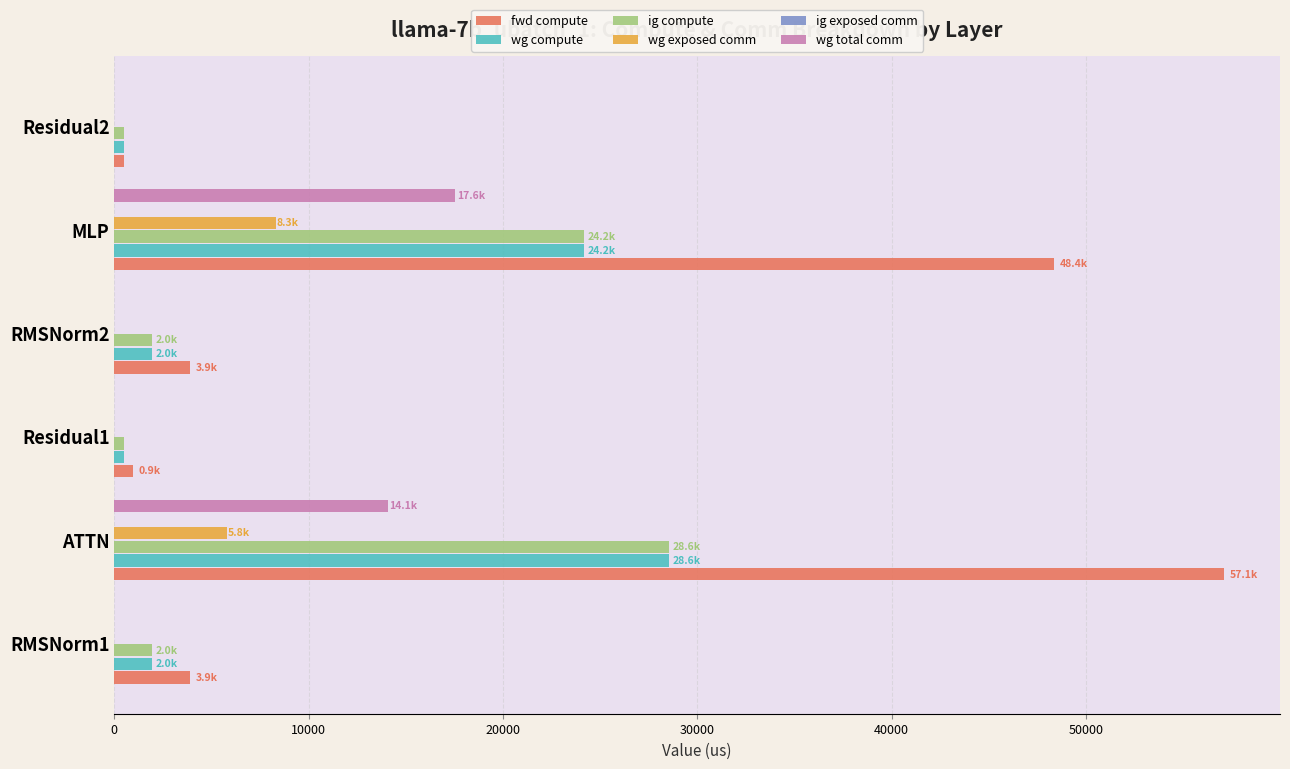

Is it true that wg total comm equals 0.0 at RMSNorm1?

True